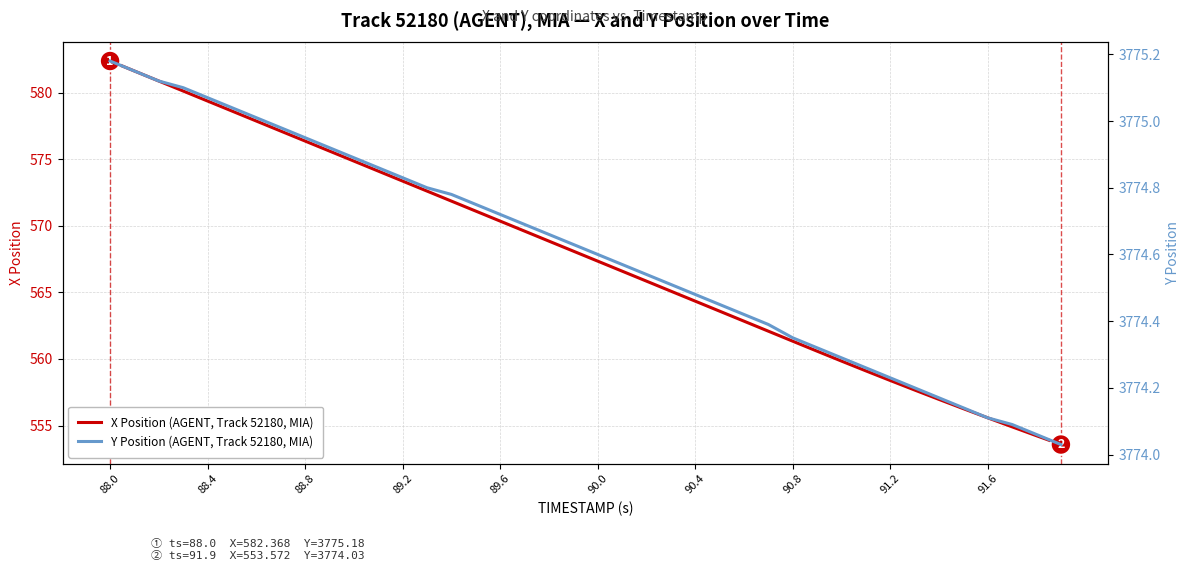

What are all the series names shown in the legend?

X Position (AGENT, Track 52180, MIA), Y Position (AGENT, Track 52180, MIA)